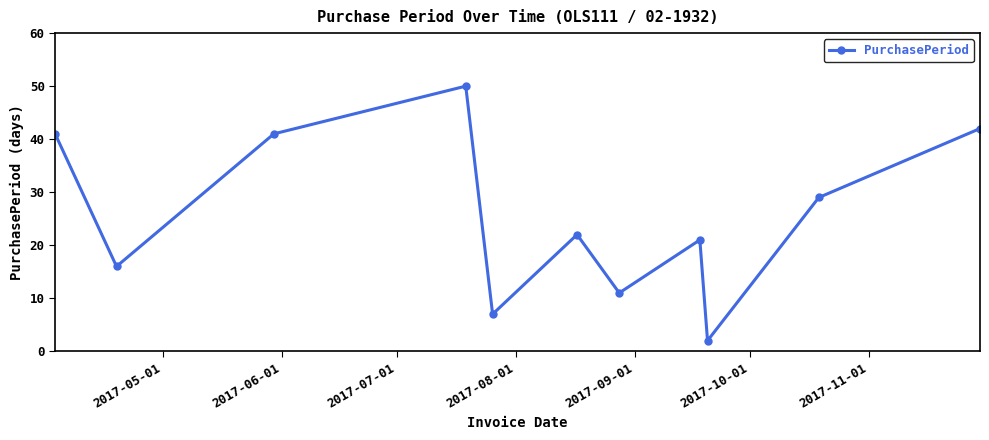

What is the maximum value shown in the chart?

50